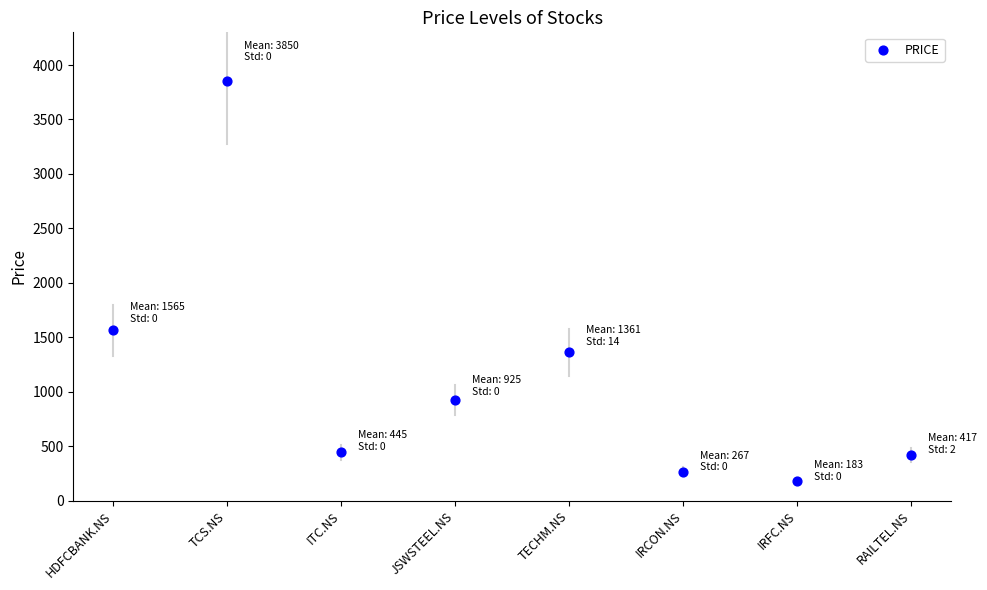

What Y value in the scatter plot is closest to 2016?

1565